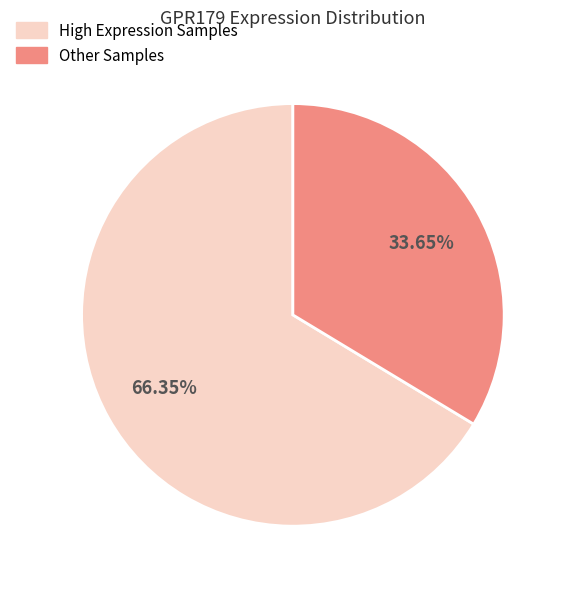

Is there any slice that represents more than half of the pie?

Yes